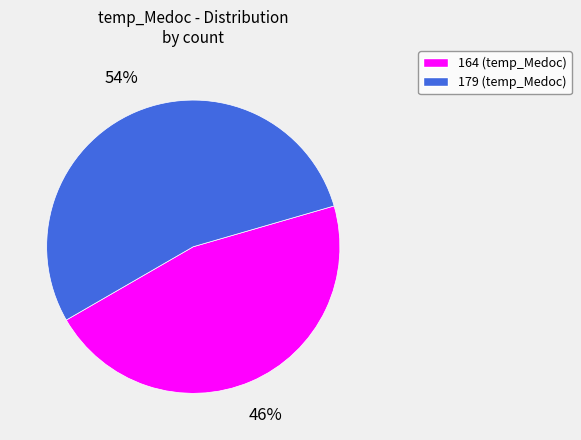

What is the smallest slice in the pie chart?

164